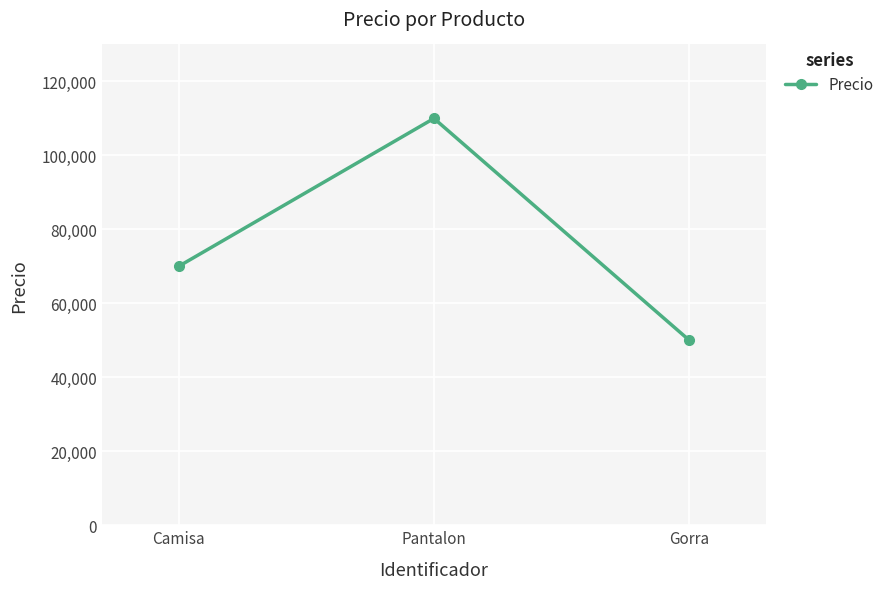

How many values are below 70000?

1